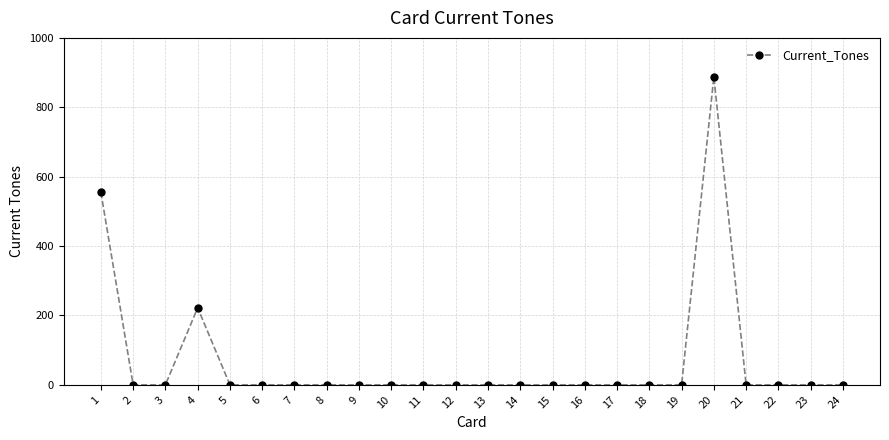

At which category does the data reach its first local peak?

4